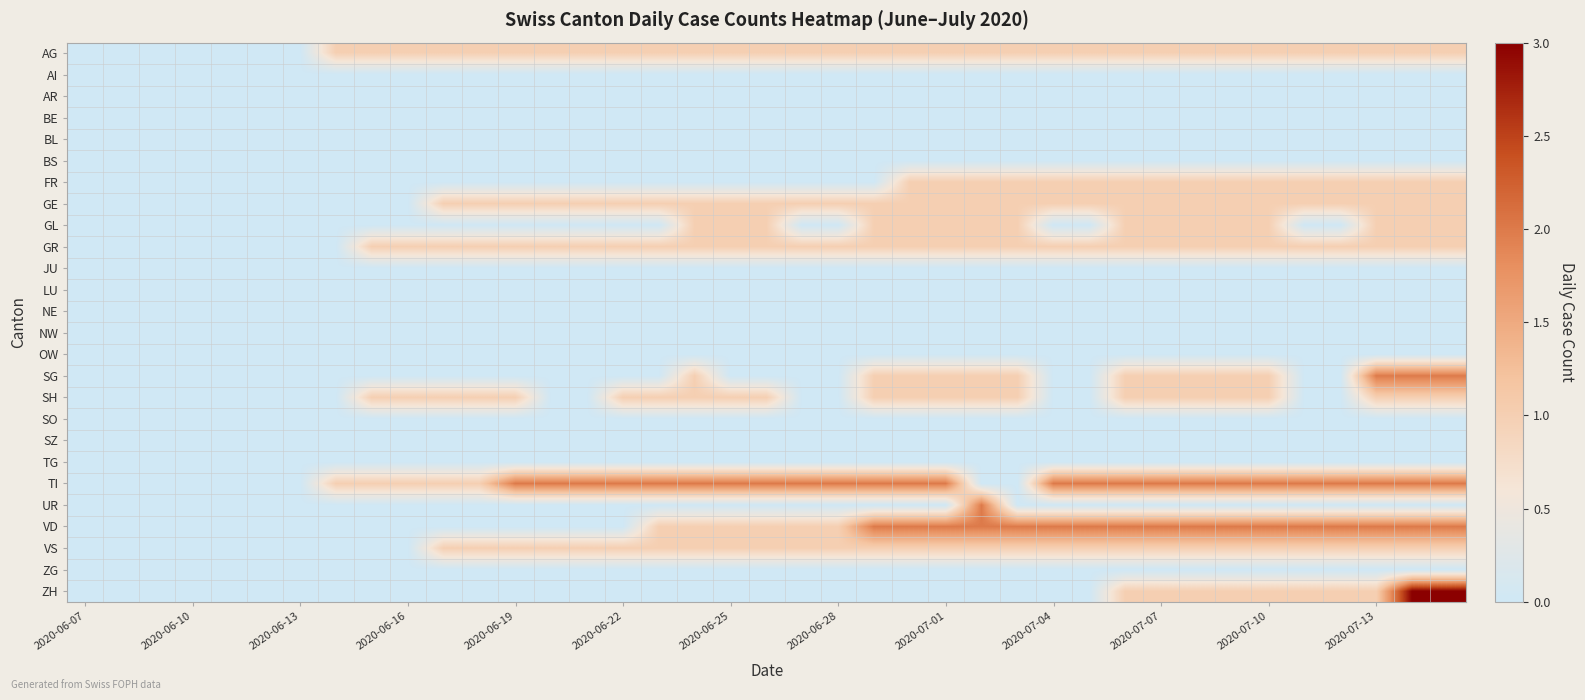

Rank the series by their maximum value, from highest to lowest.

ZH, SG, TI, UR, VD, AG, FR, GE, GL, GR, SH, VS, AI, AR, BE, BL, BS, JU, LU, NE, NW, OW, SO, SZ, TG, ZG